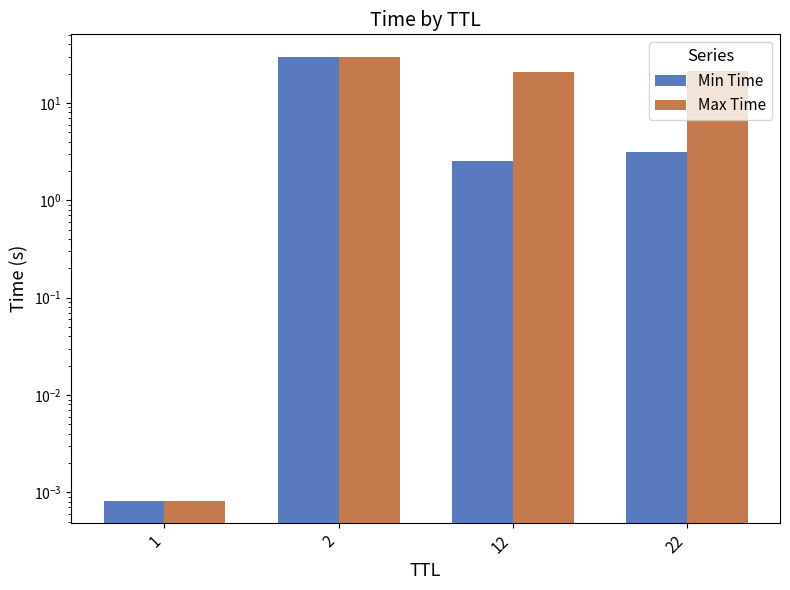

Does the chart contain stacked bars?

No